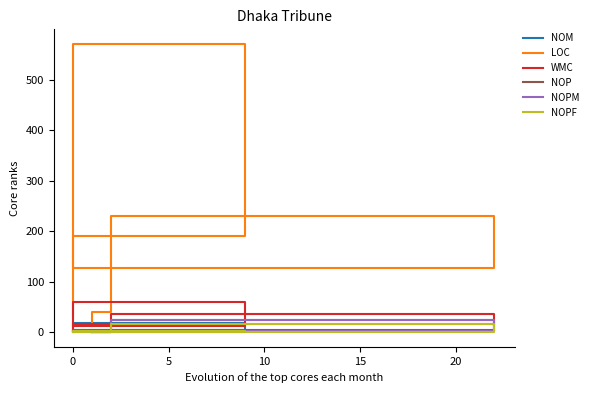

Is it true that NOP equals 0 at 5?

True